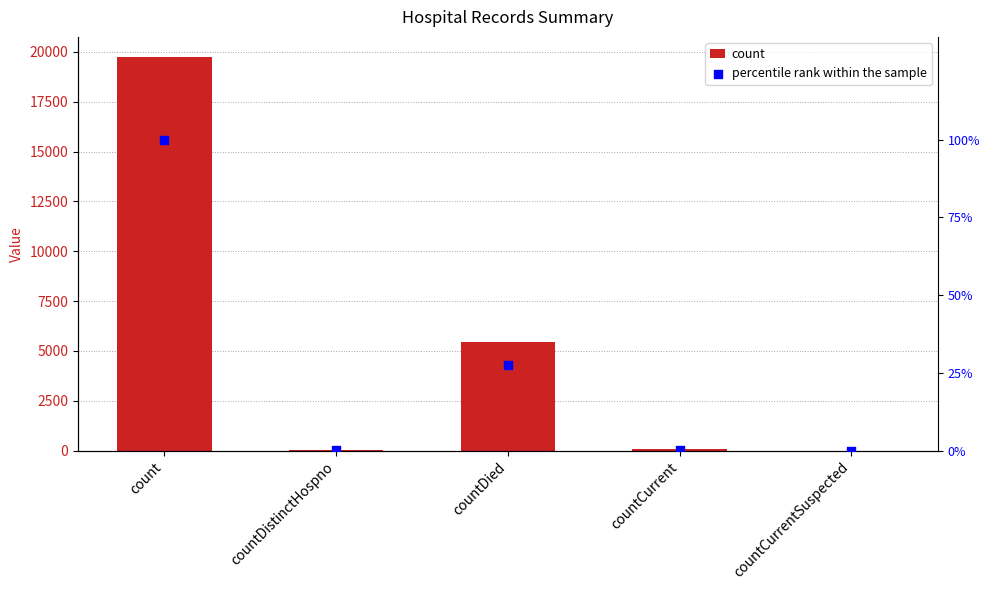

Which series reaches the minimum Y coordinate?

count